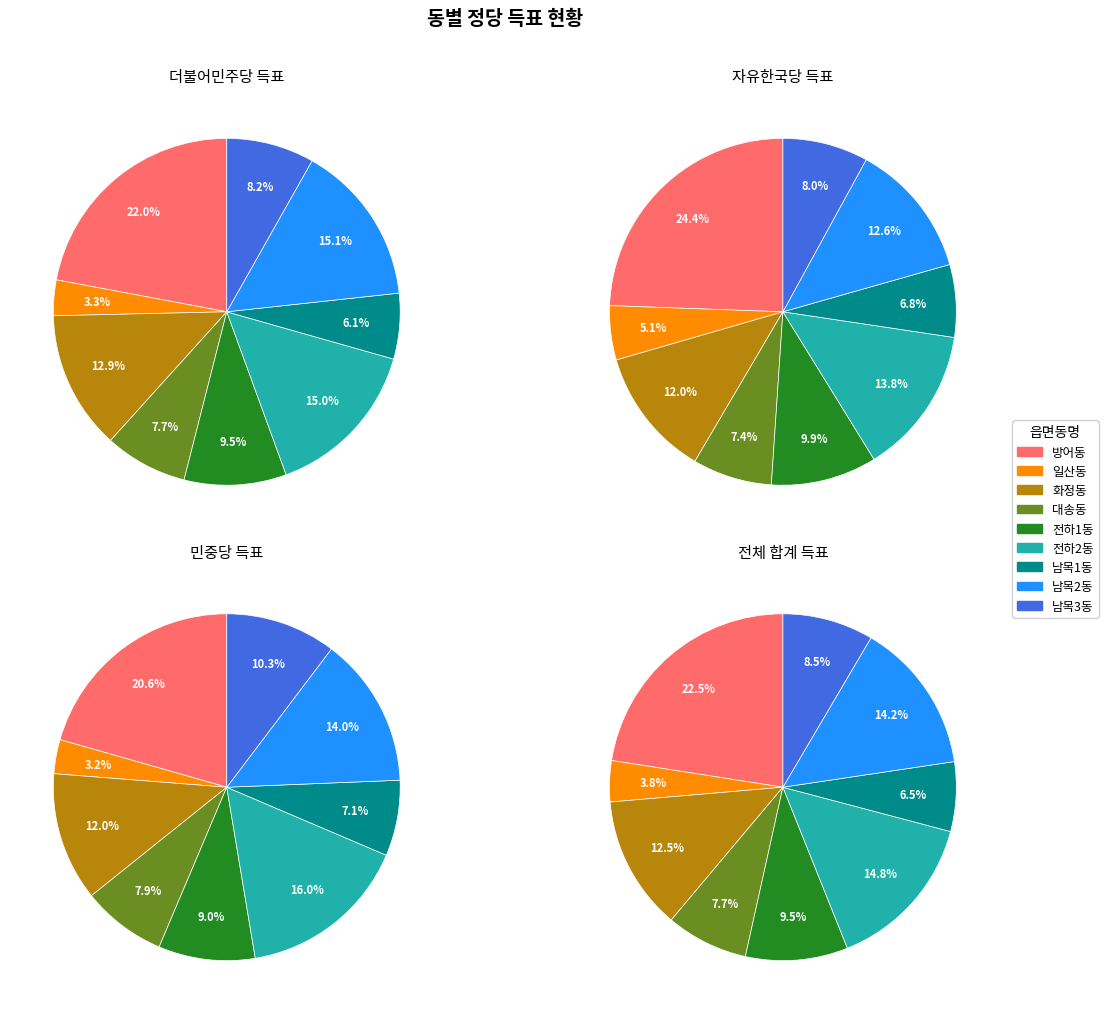

What percentage is the 남목3동 slice, to the nearest percent?

8%